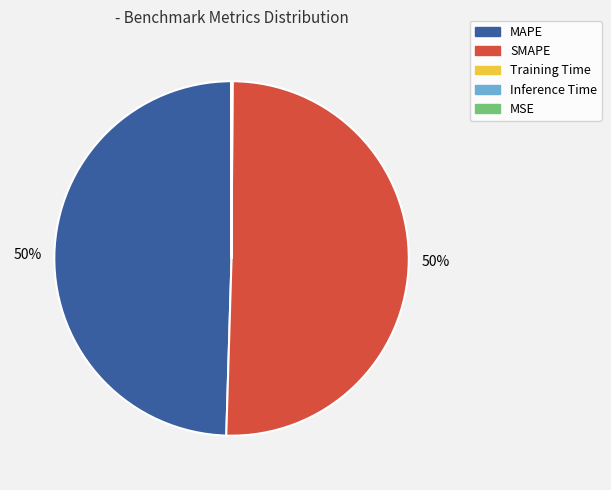

The SMAPE slice represents 50% of the pie. True or false?

True